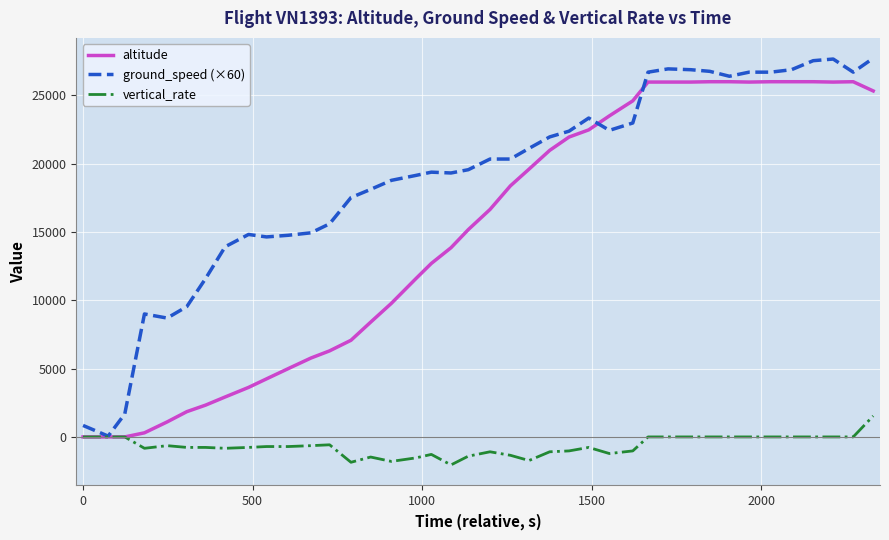

Which series has the widest spread of values?

ground_speed (×60)